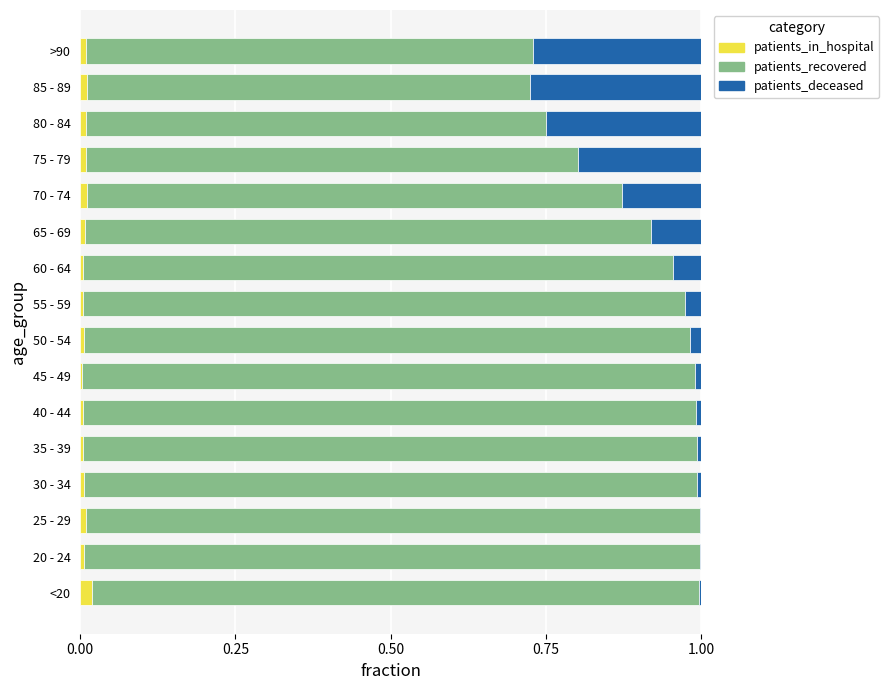

The patients_in_hospital series shows 0.0 at >90. True or false?

True